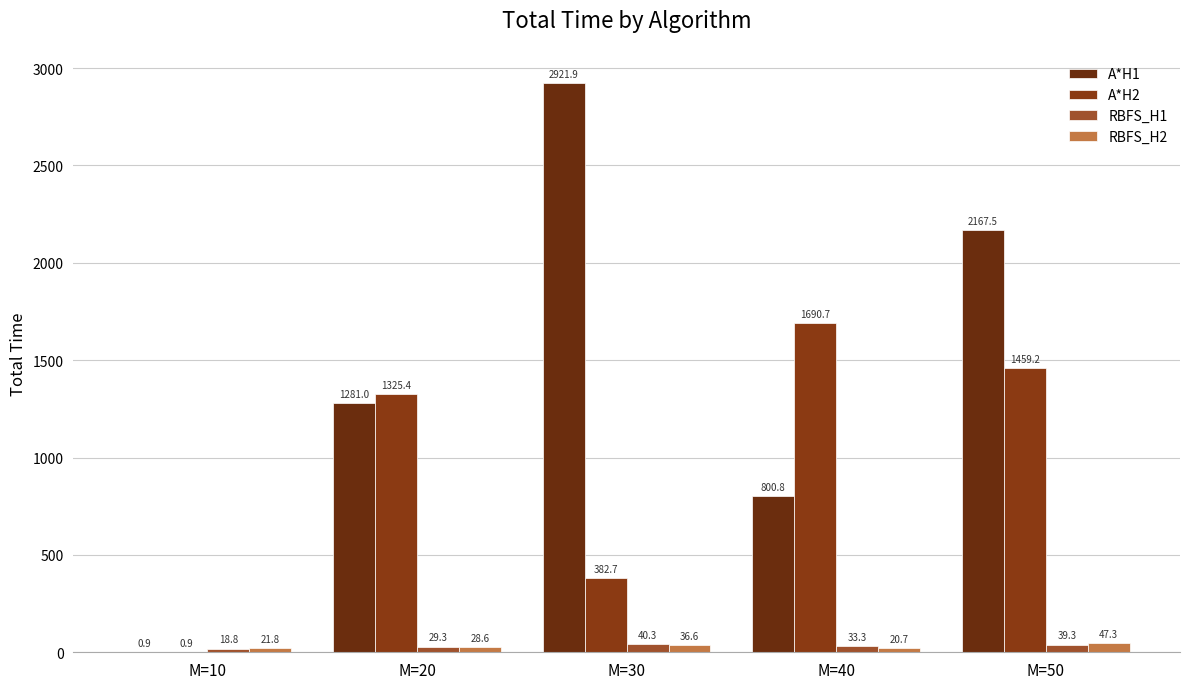

What is the minimum value shown in the chart?

0.9